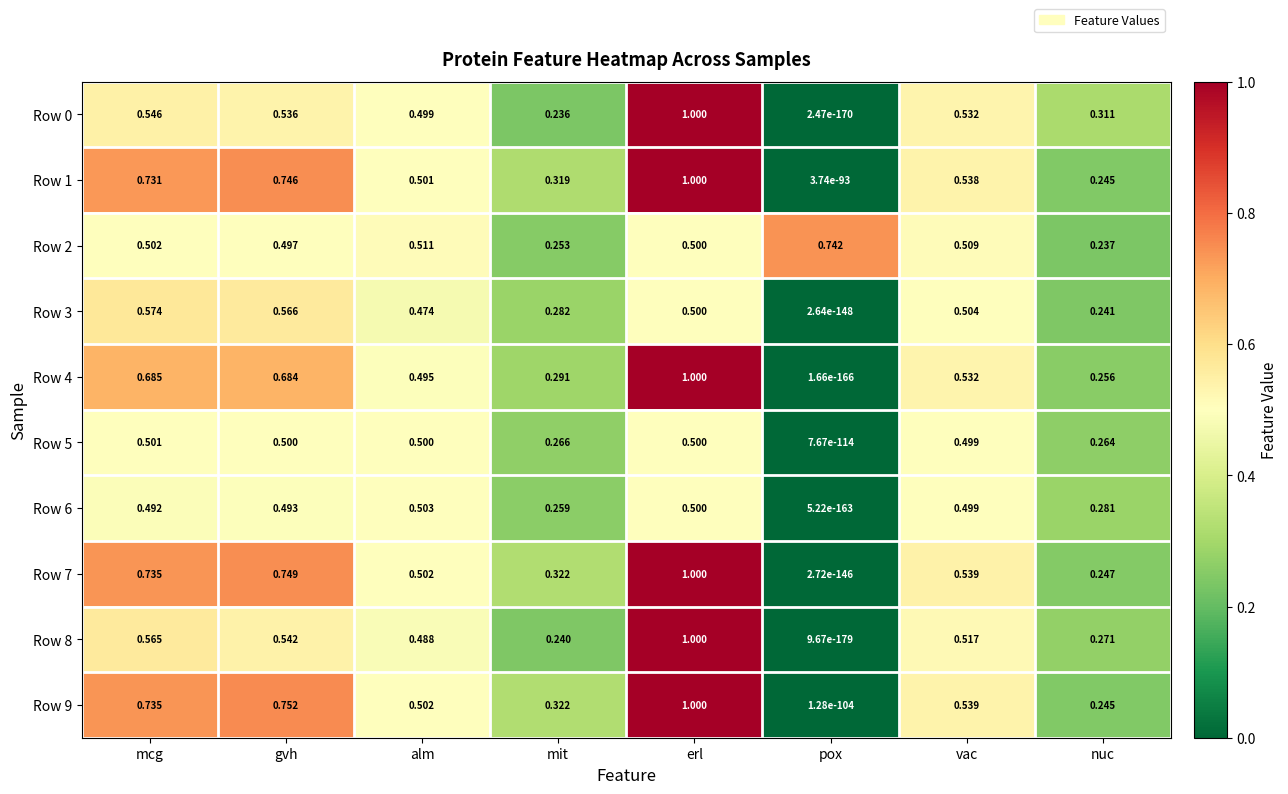

Where is Row 3 nearest to the value 0?

pox